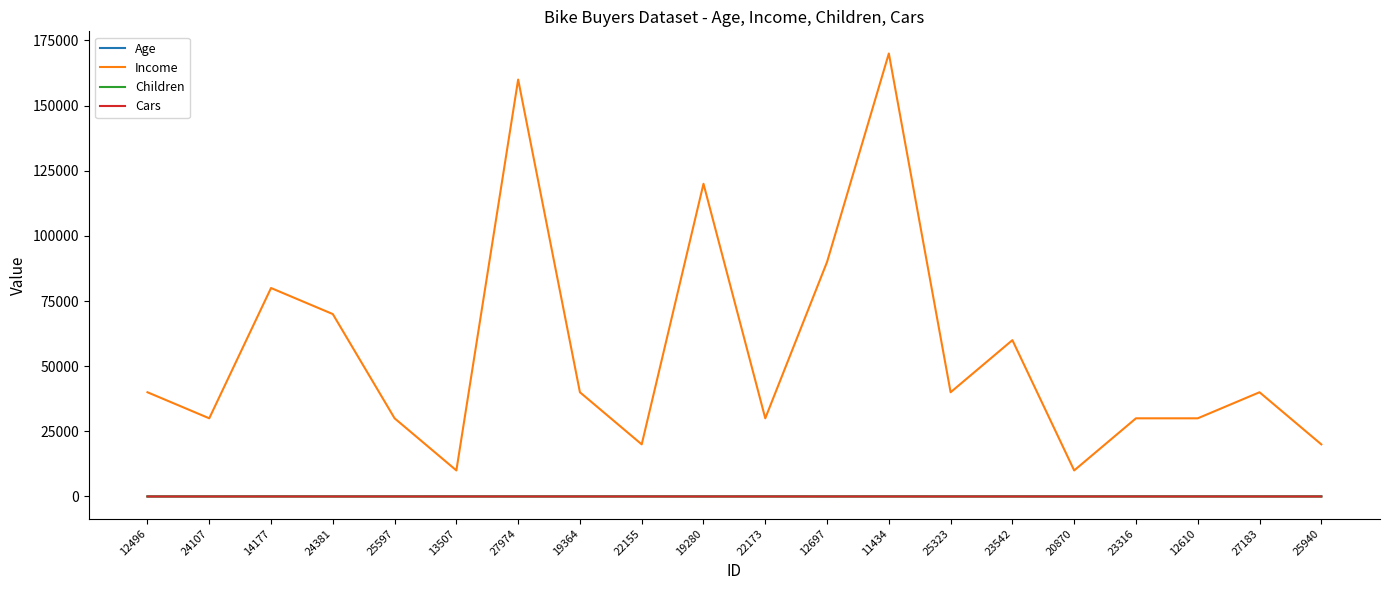

Which series has the widest spread of values?

Income